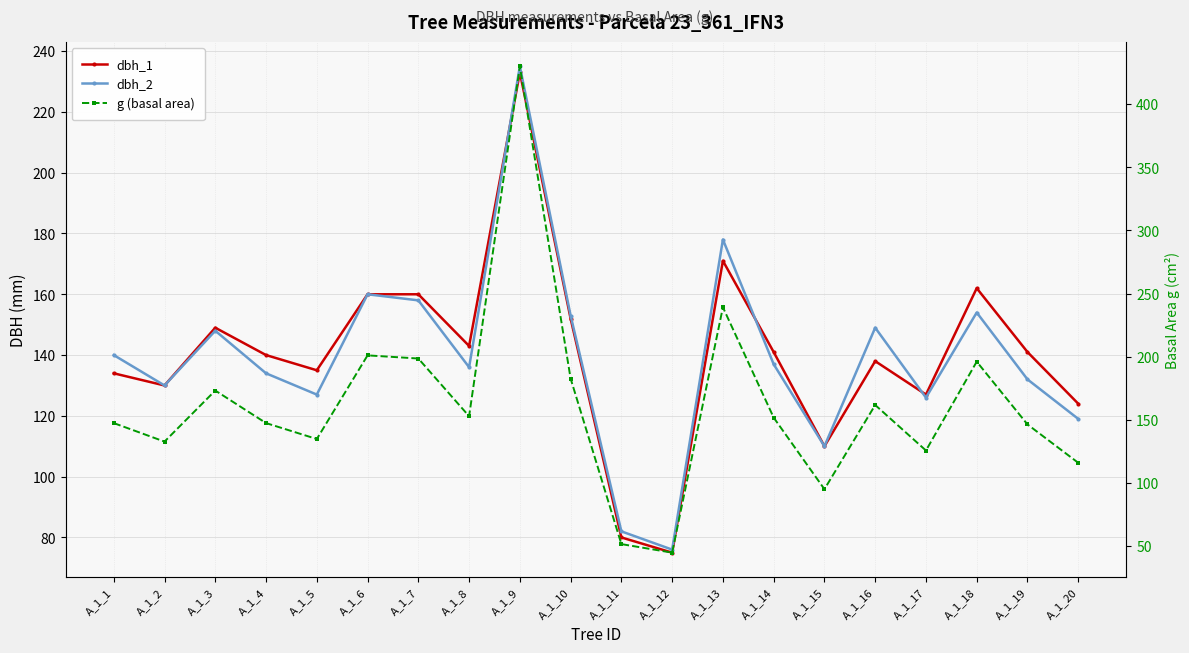

Between A_1_9 and A_1_16, which series saw the biggest shift?

g (basal area)